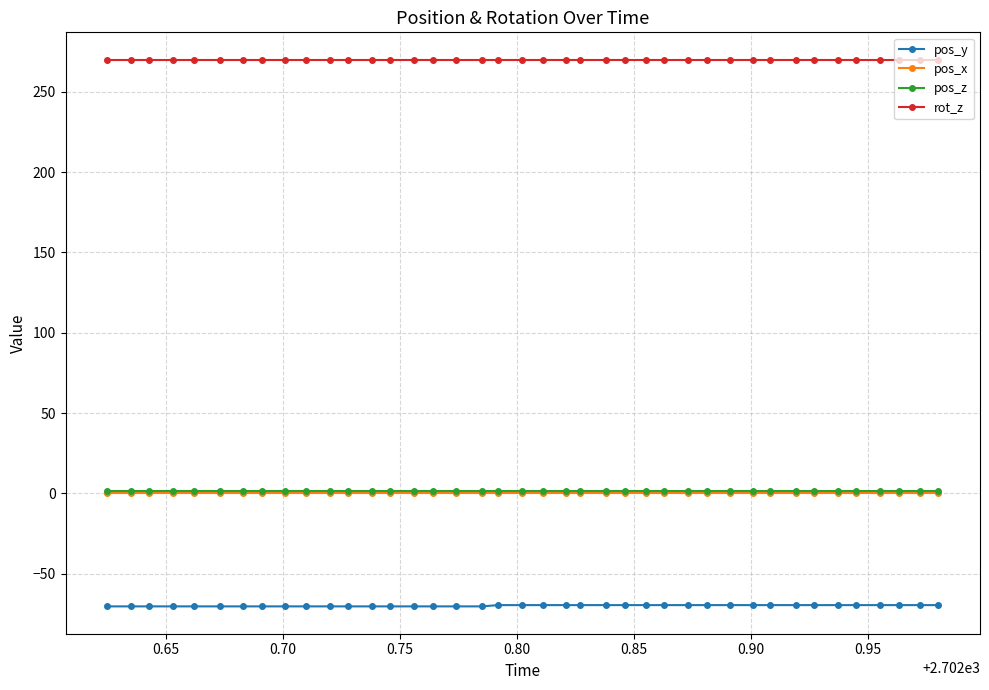

What is the maximum value shown in the chart?

270.0